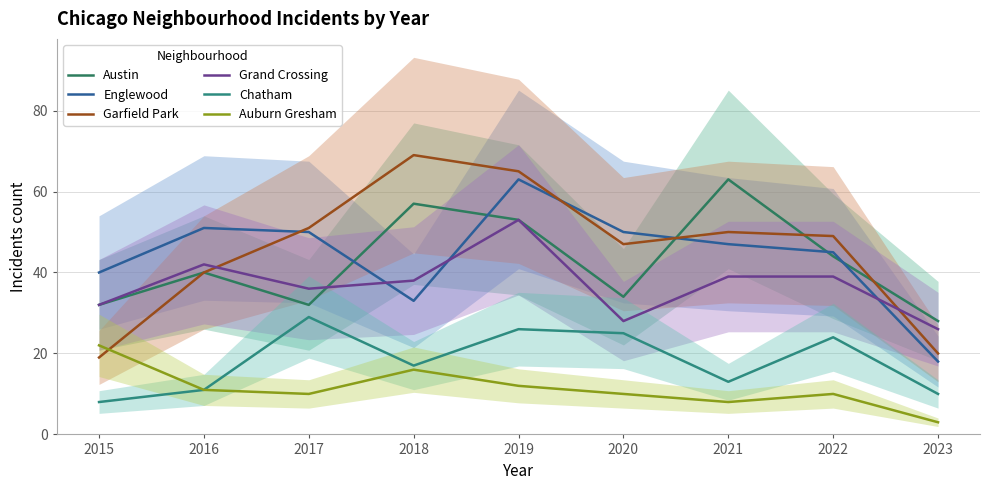

How many values in the Chatham series exceed 17?

4